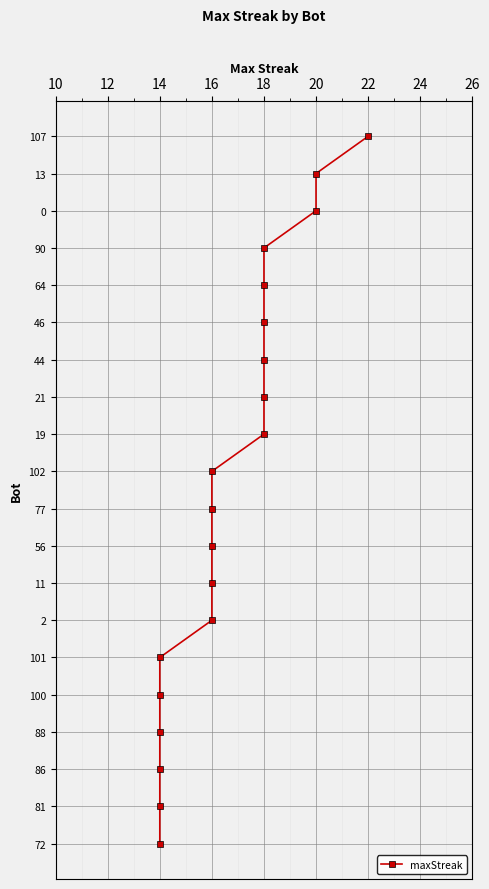

How many lines are shown in the chart?

1